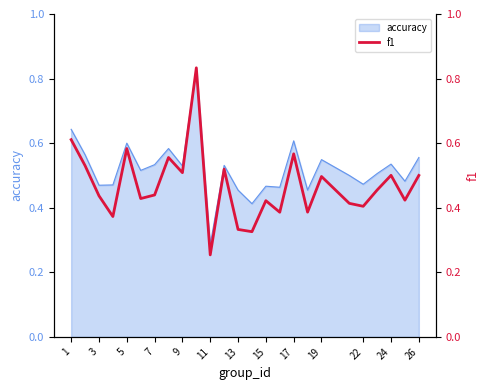

At which label does accuracy reach its minimum?

11